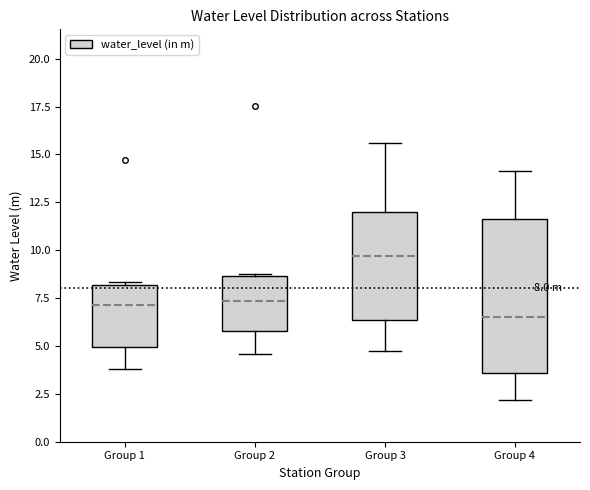

Comparing the boxes themselves (not the whiskers), which one is the tallest?

Group 4